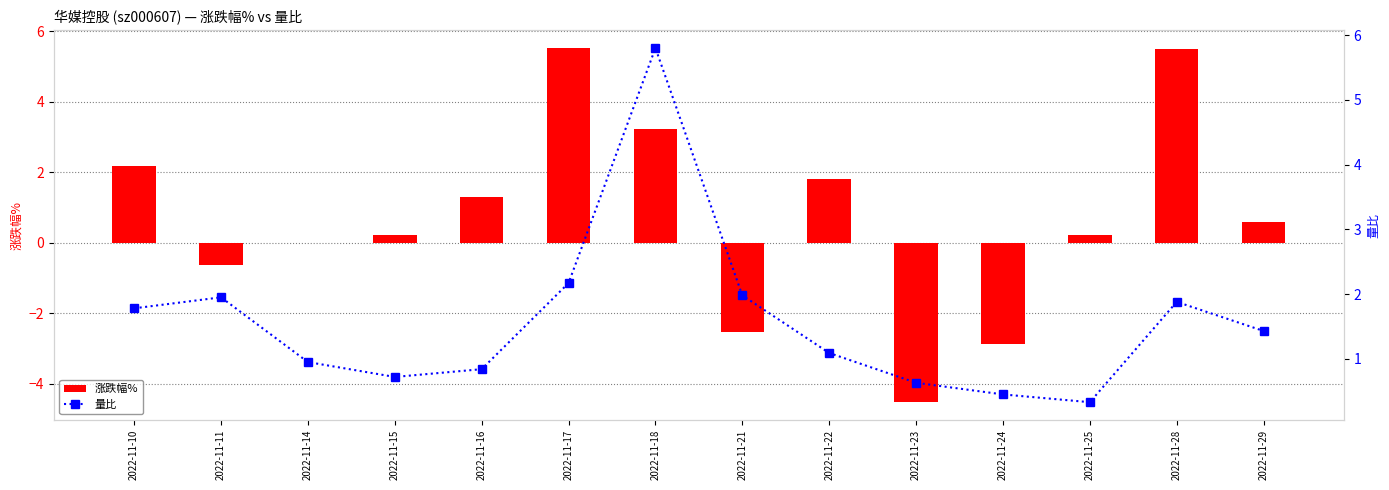

At 2022-11-23, list the series in order from largest to smallest.

量比, 涨跌幅%